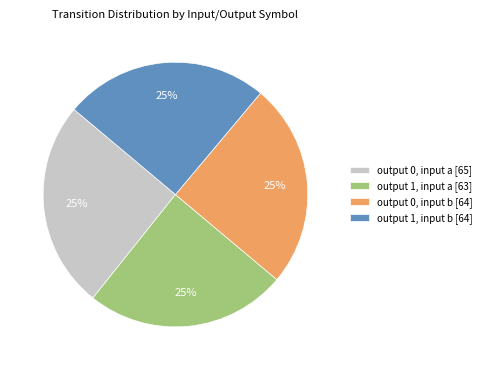

Does any single category account for the majority?

No